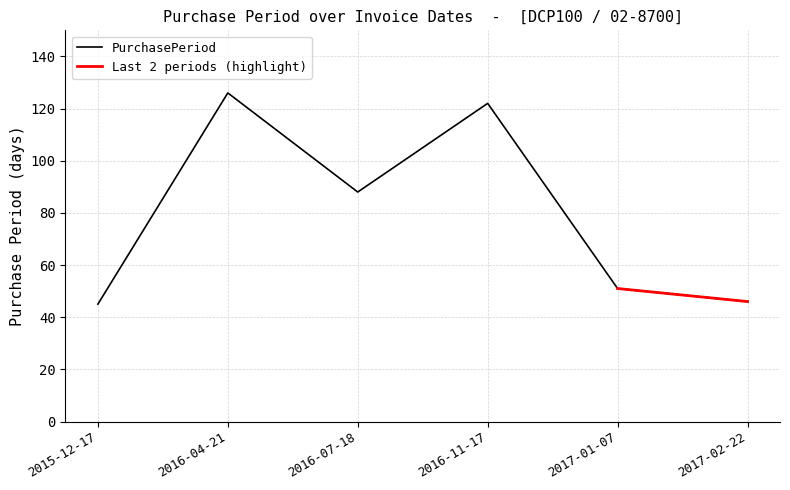

What is the change in value from 2016-11-17 to 2017-01-07?

-71